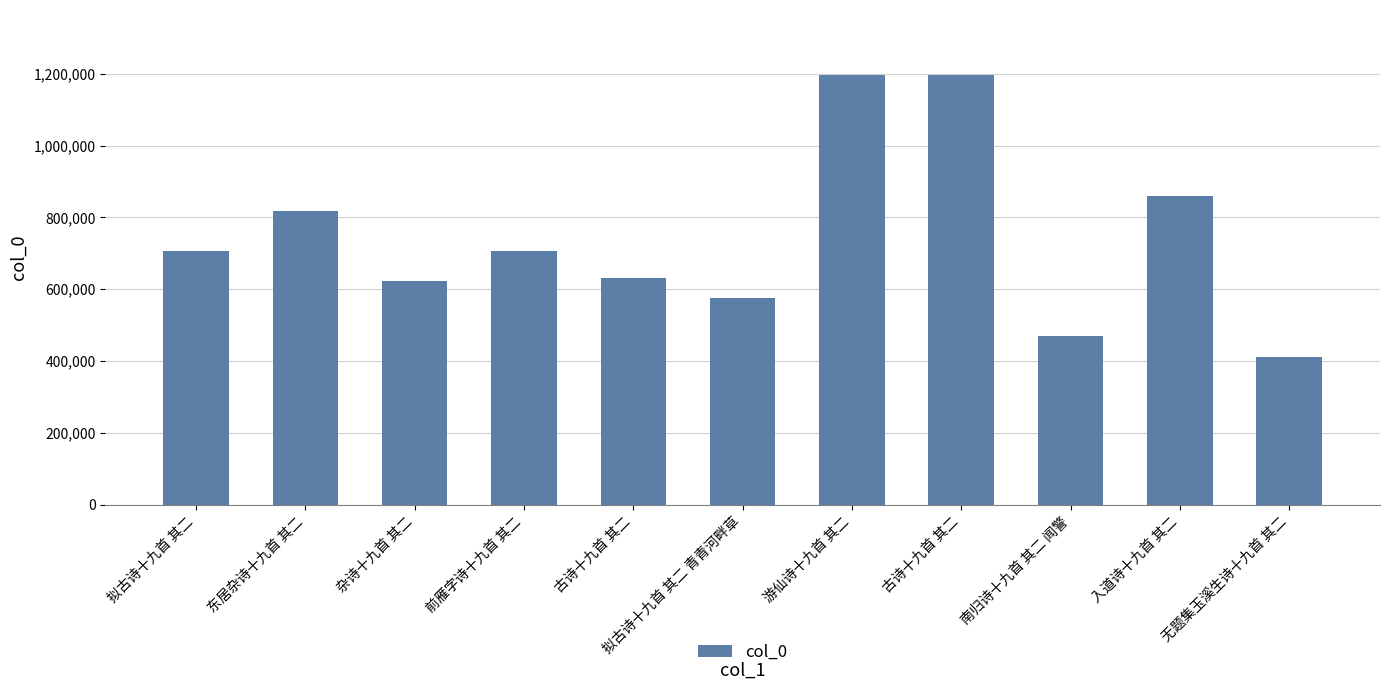

How many values are below 706275?

5